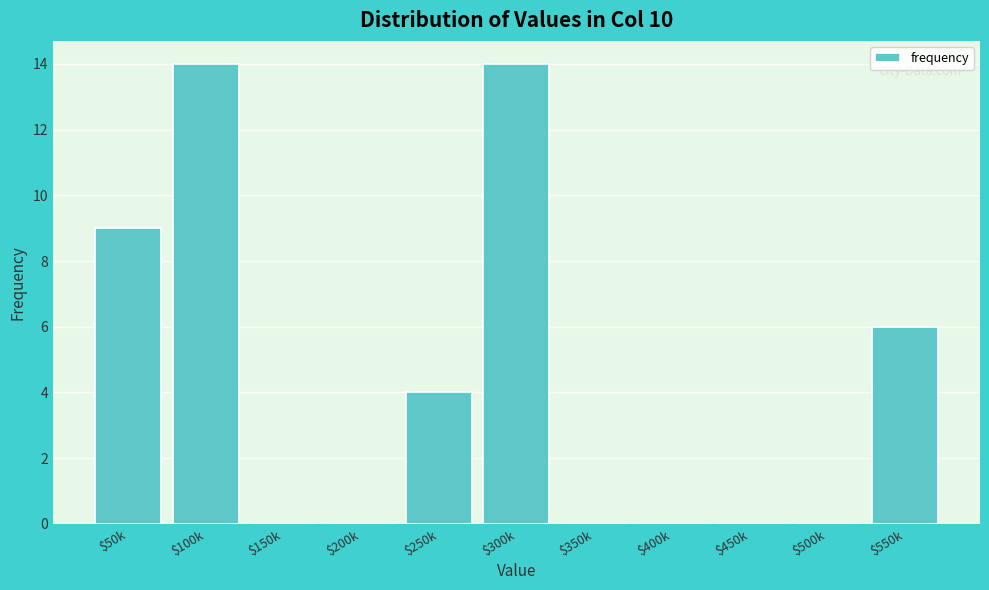

The chart shows a value of -7 at $450k. True or false?

False